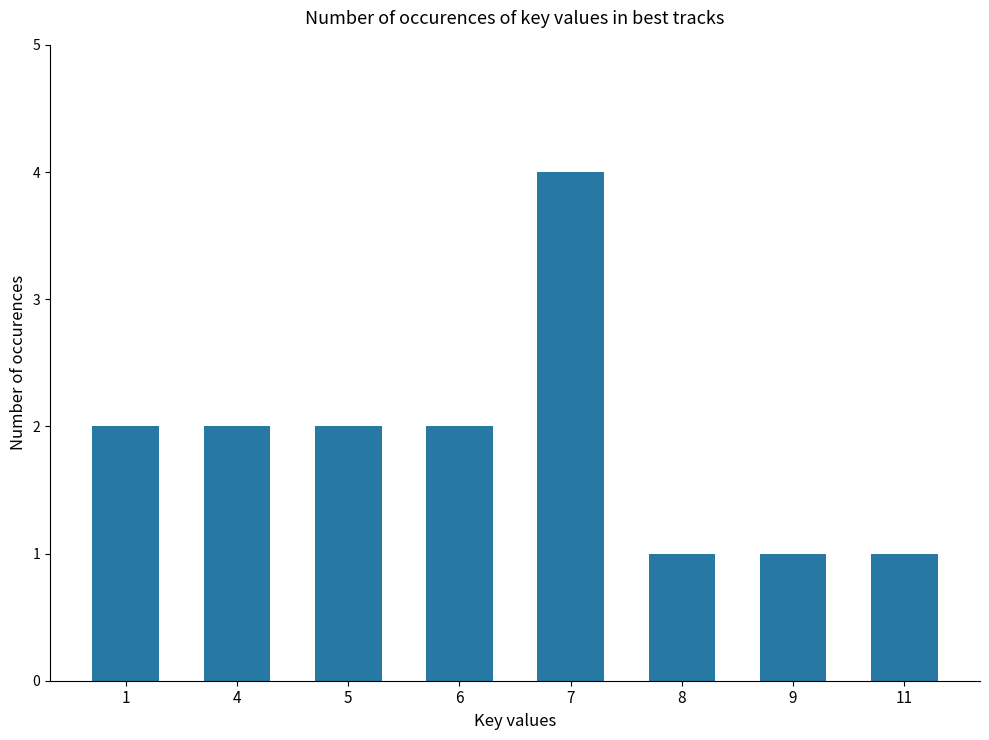

What is the maximum value shown in the chart?

4